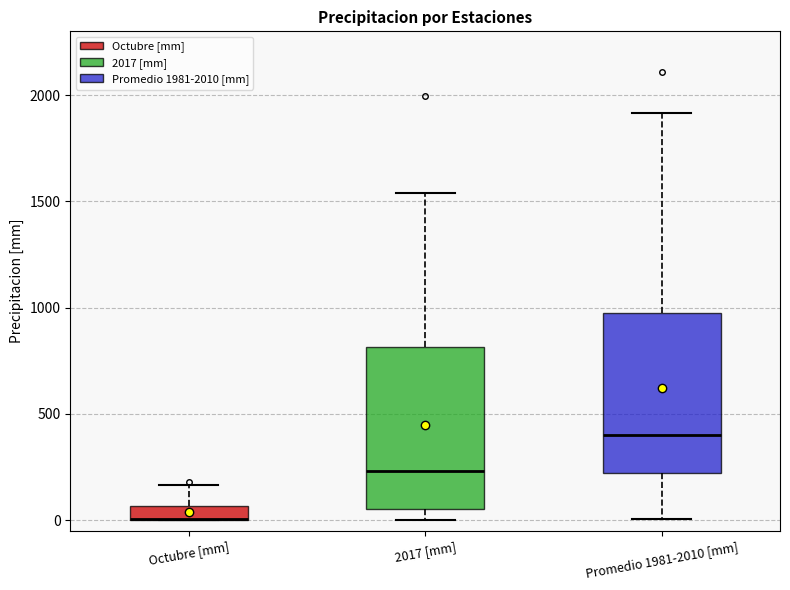

Where is the lower edge of the box for Promedio 1981-2010 [mm] on the y-axis? The values are not printed on the chart, so give them approximately, as read against the axis.

200